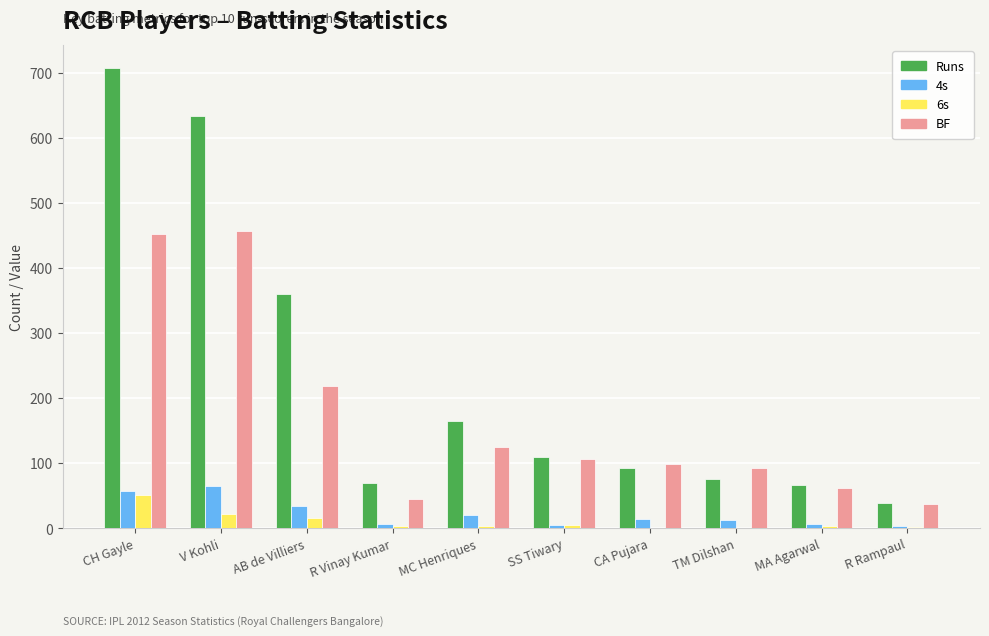

What value does the BF series have at MA Agarwal, to the nearest 5?

60